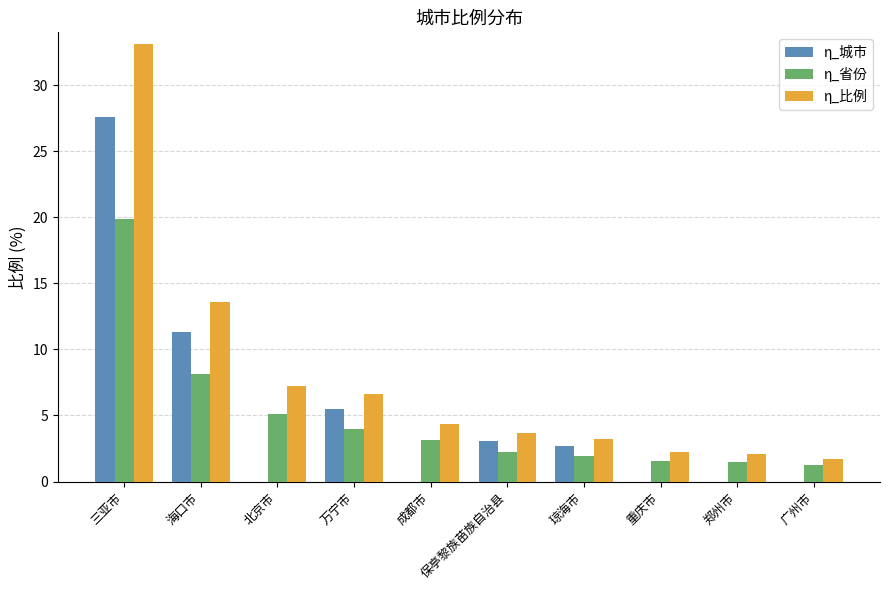

Which series has the largest range (max minus min)?

η_比例